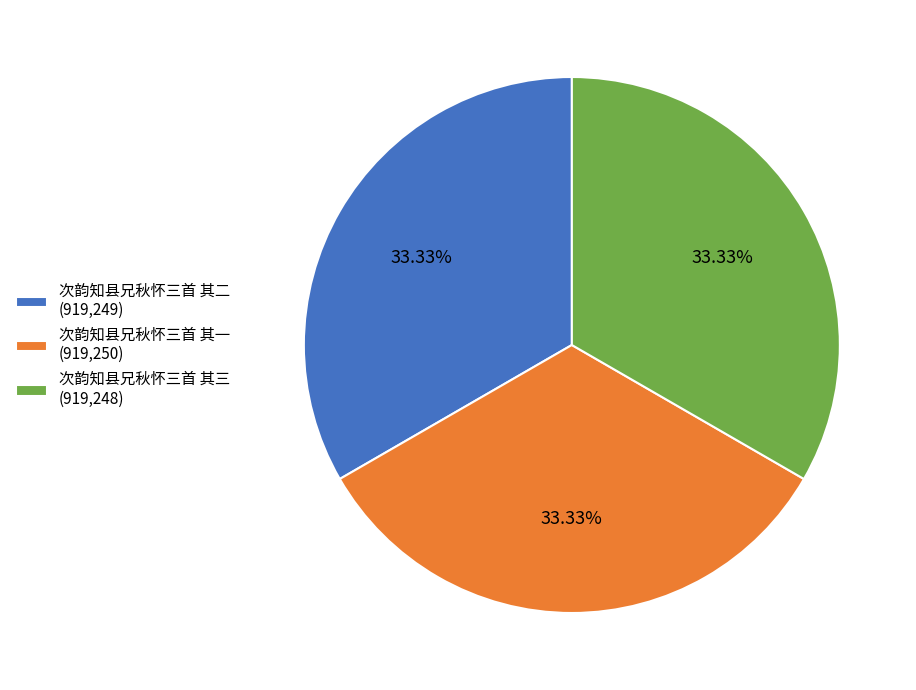

Count the number of slices in the pie.

3